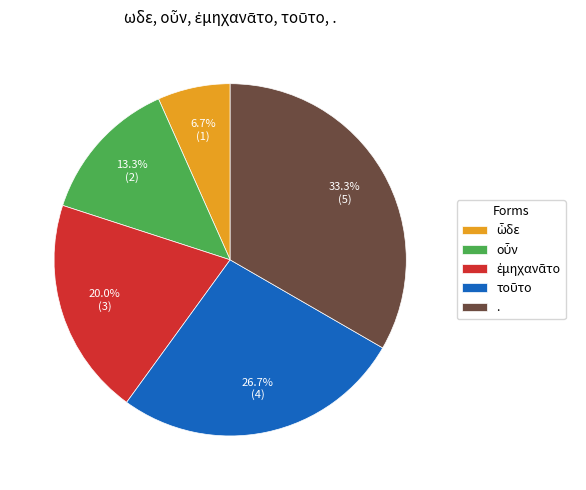

How many segments does this pie chart have?

5